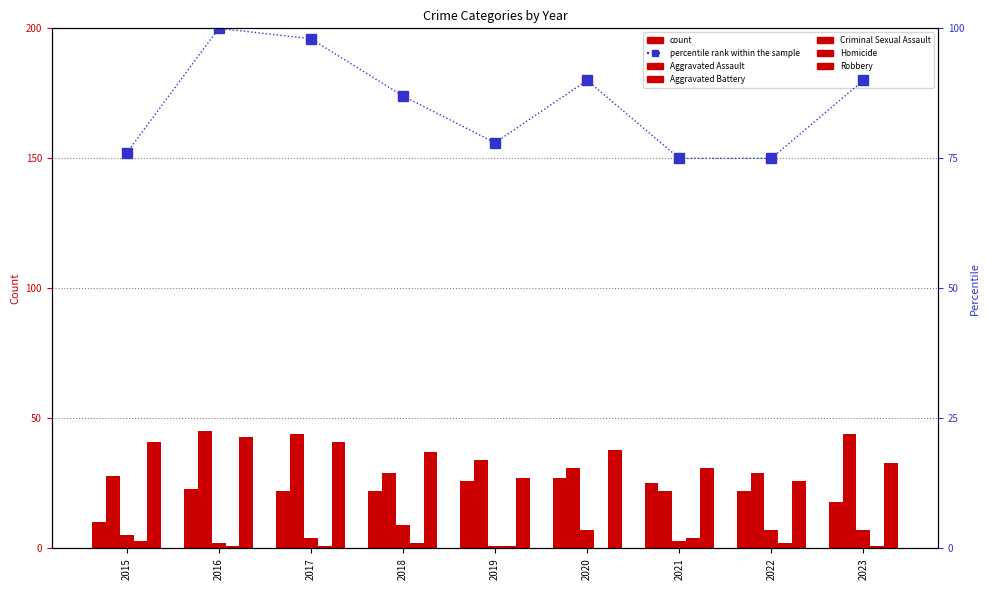

How many data points in percentile rank within the sample are above 87?

4